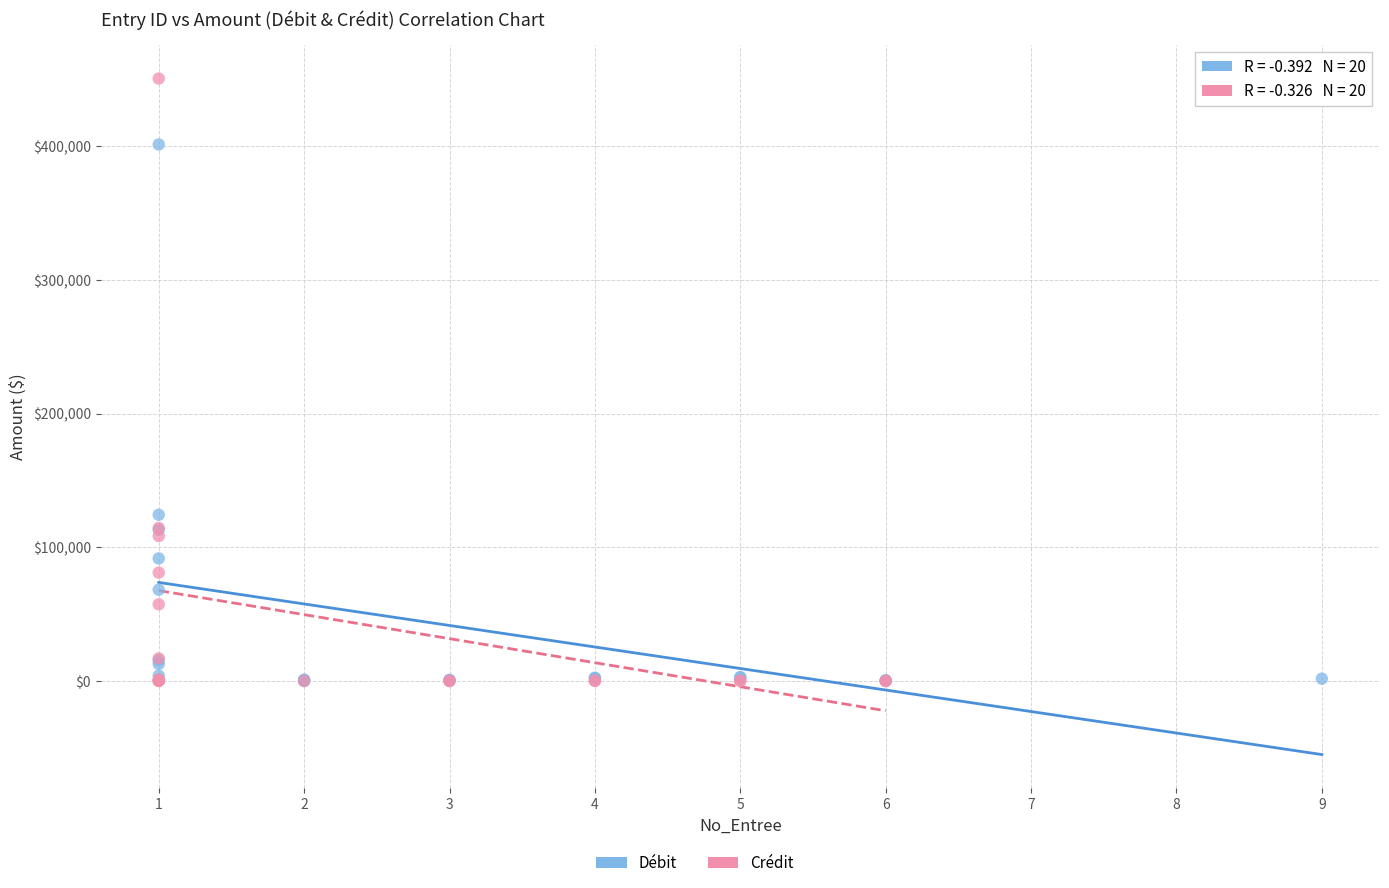

Which series contains the highest Y value?

Crédit